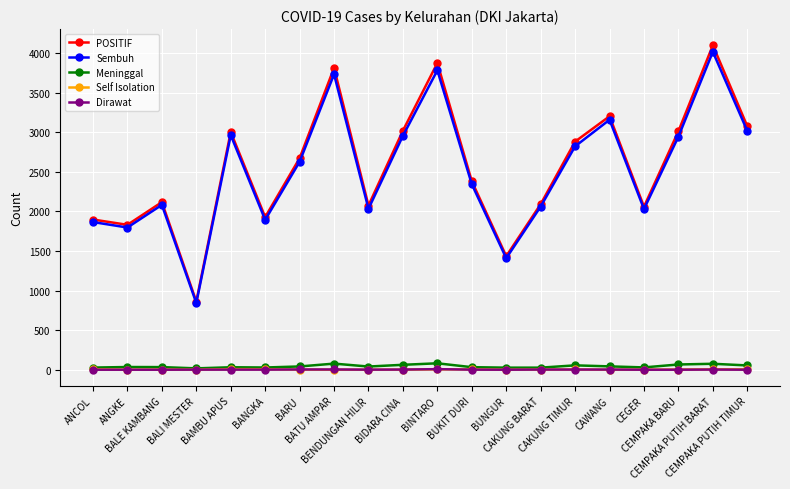

True or false: Self Isolation and POSITIF intersect in this chart.

False